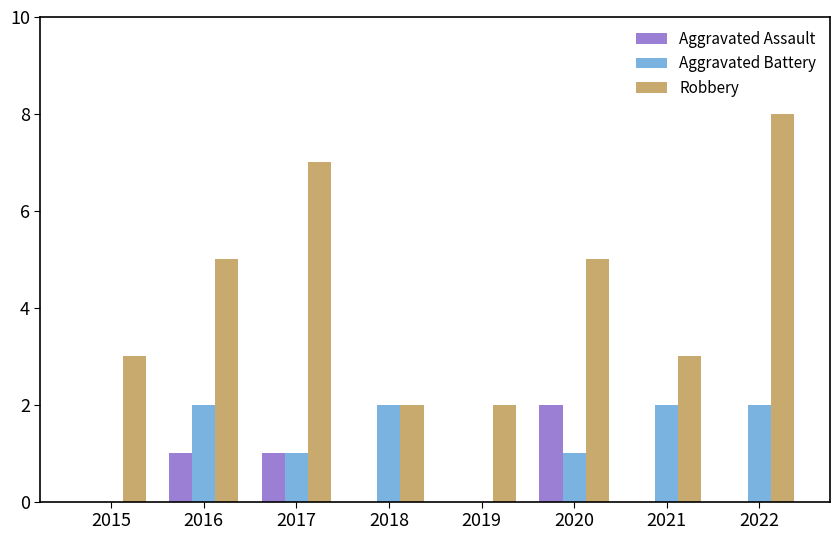

Which series has the widest spread of values?

Robbery